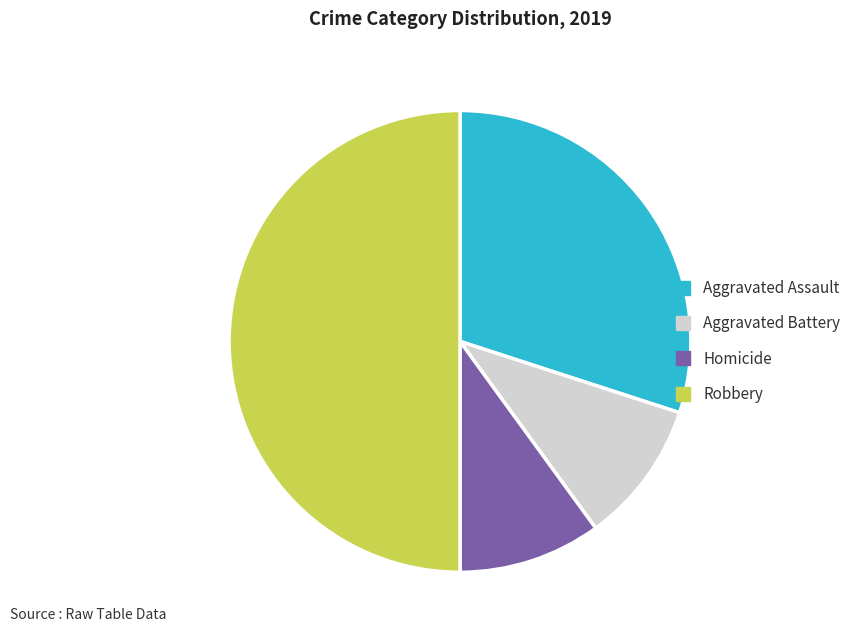

Is there any slice that represents more than half of the pie?

No